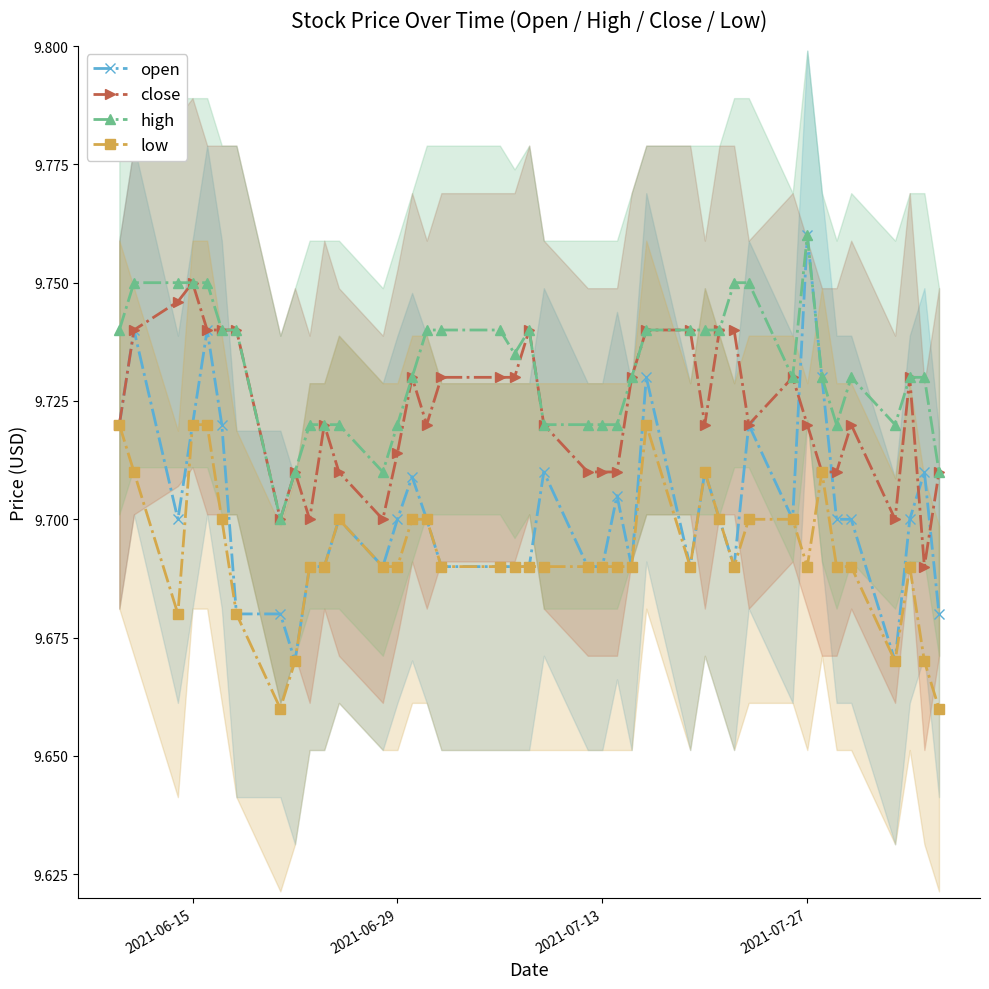

What is the highest value of the high series?

9.8